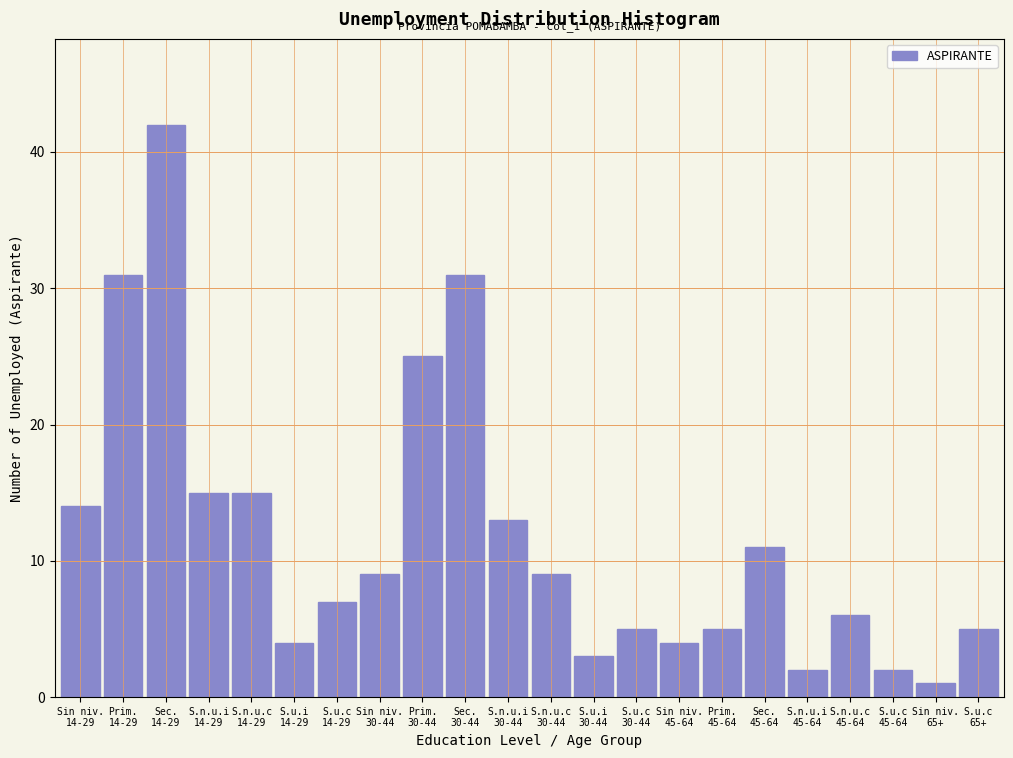

Reading left to right, extract all data points from this chart.

14	31	42	15	15	4	7	9	25	31	13	9	3	5	4	5	11	2	6	2	1	5